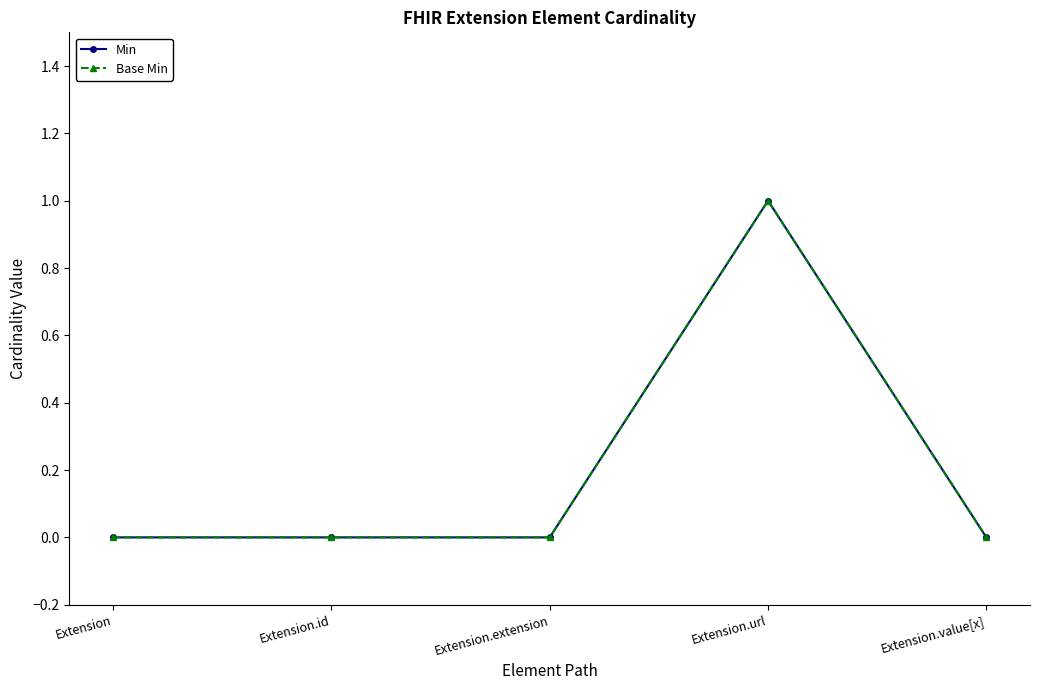

What position from the right is Extension.url?

2